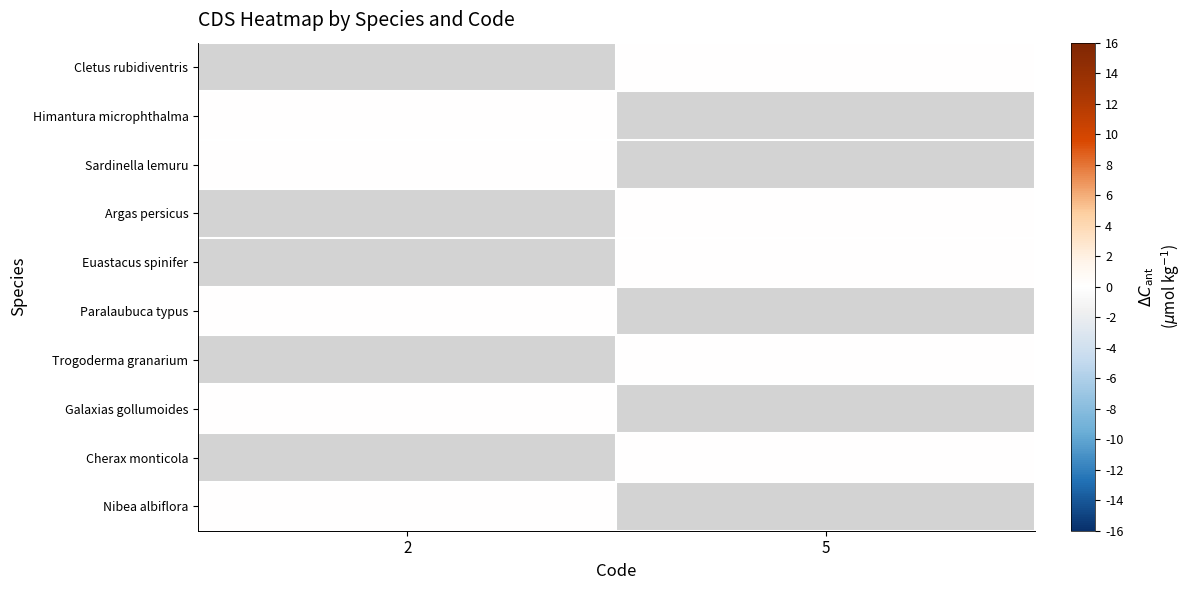

At which label is Himantura microphthalma closest to 0?

2